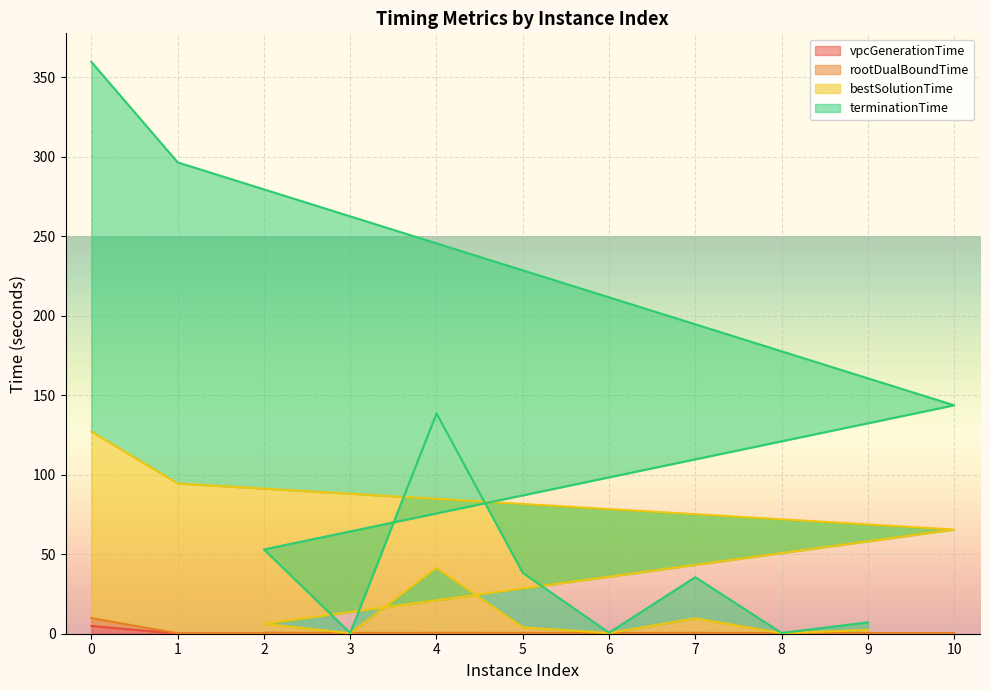

Does the chart display data point markers on the line(s)?

No